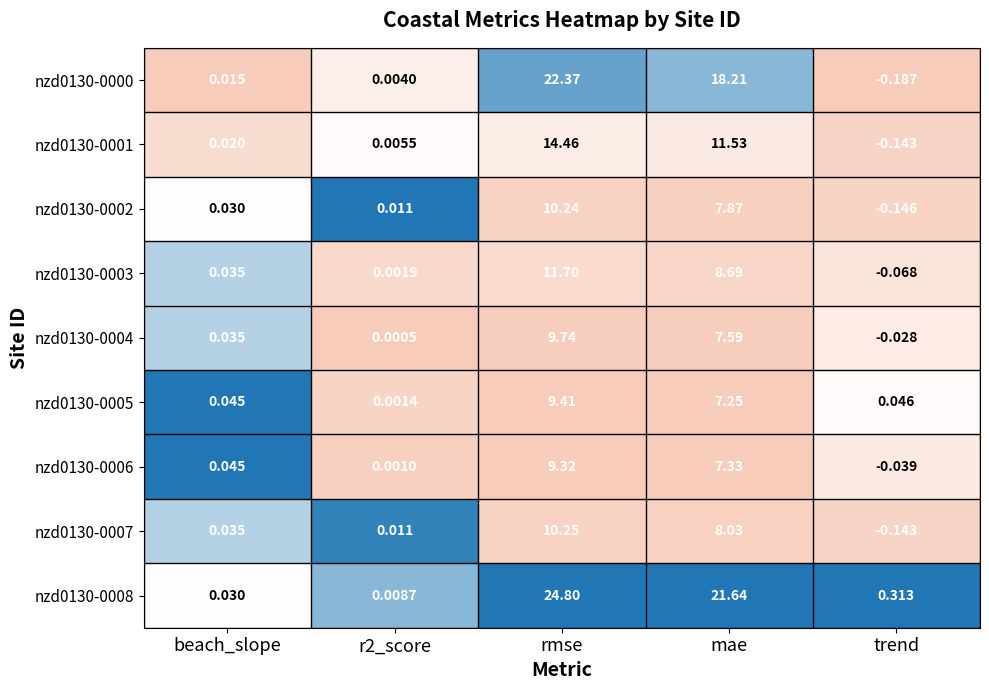

At which category is the sum across all series the highest?

rmse